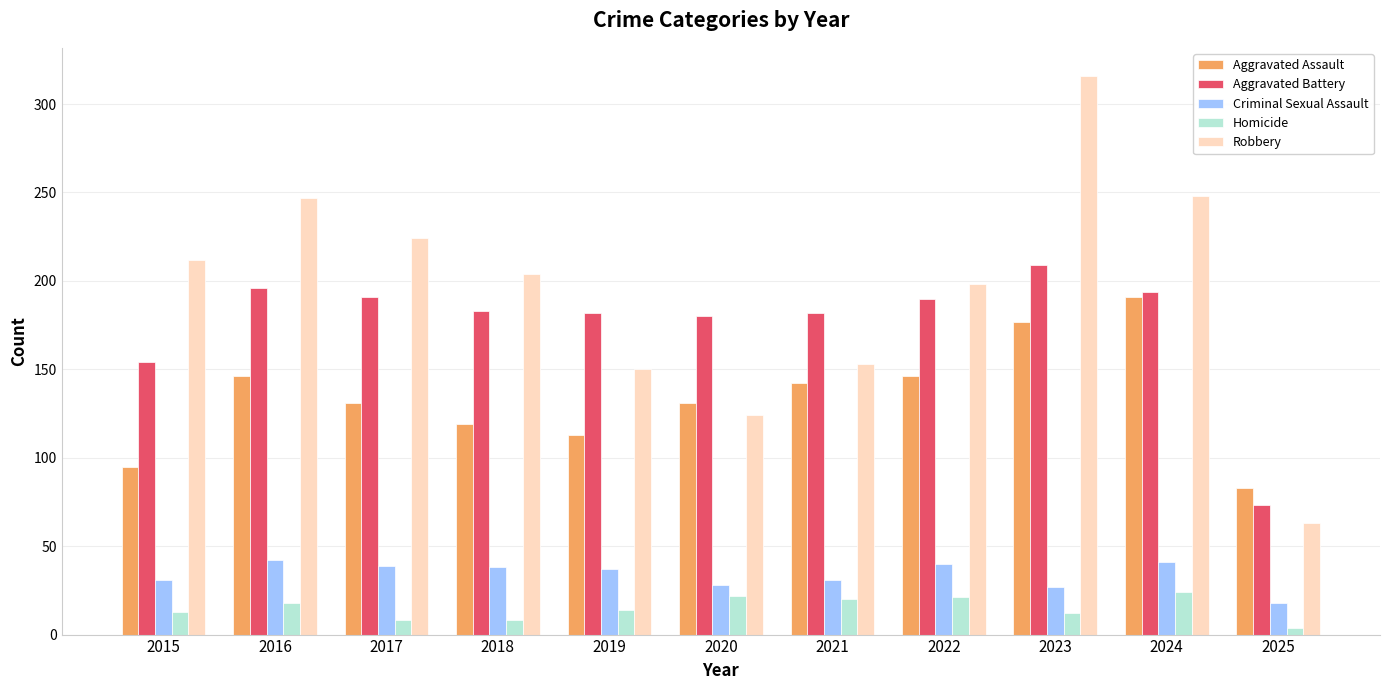

True or false: Robbery has a value of 437 at 2024.

False